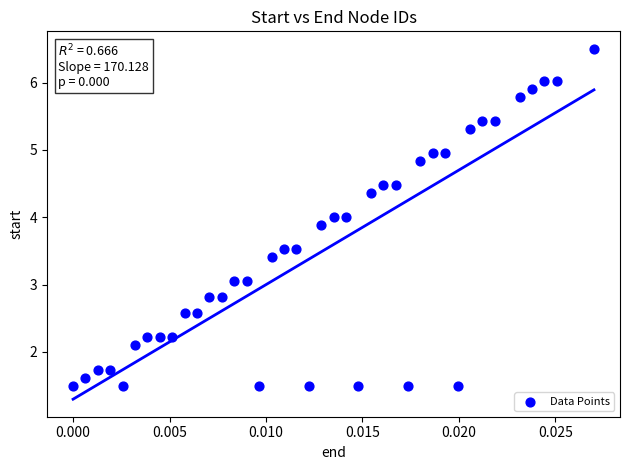

What is the range of Y values (max minus min)?

5.0